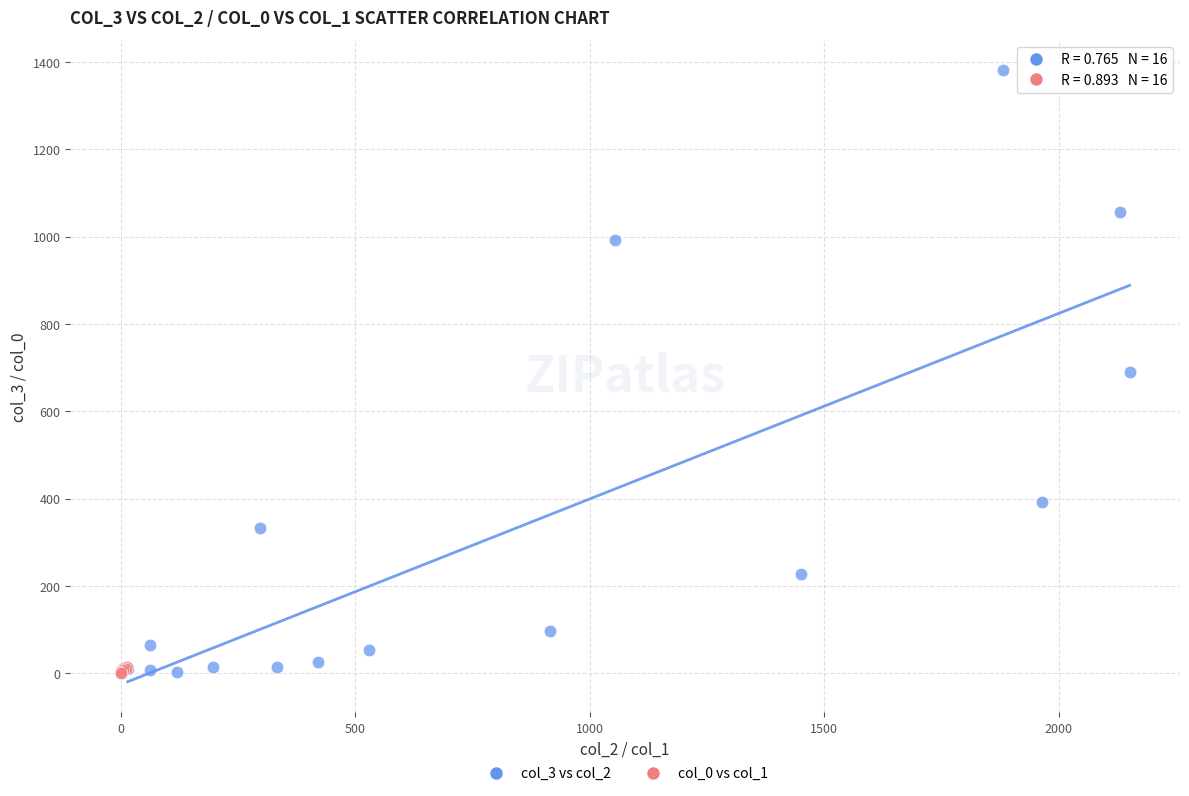

Which series reaches the maximum Y coordinate?

col_3 vs col_2